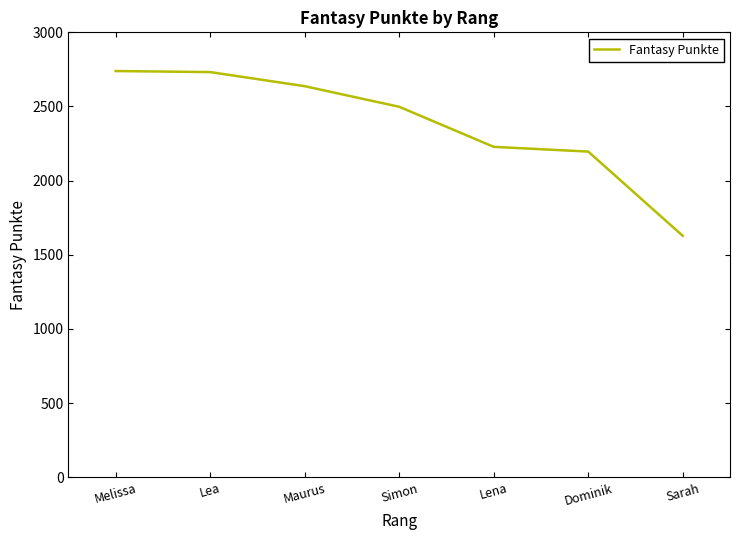

Count the number of data series in this chart.

1